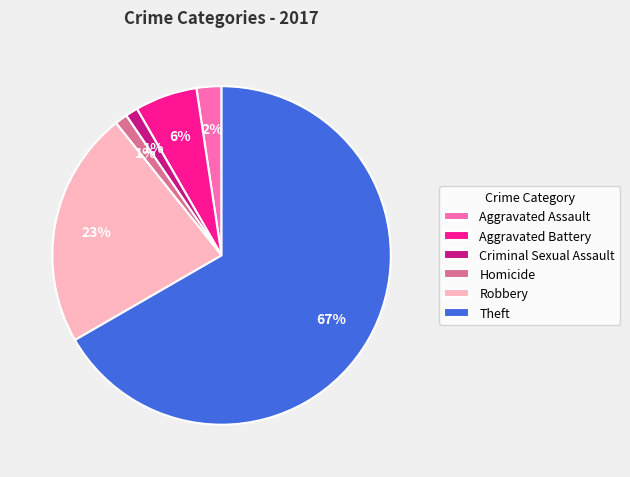

Between Homicide and Theft, which is larger?

Theft